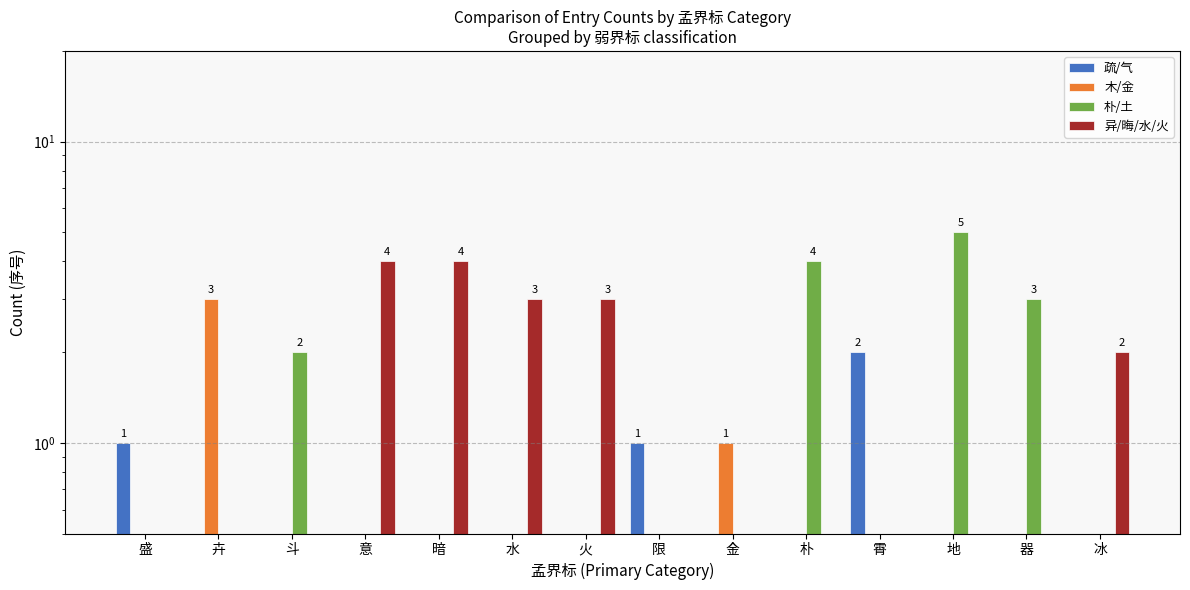

How many bars are there in total?

56